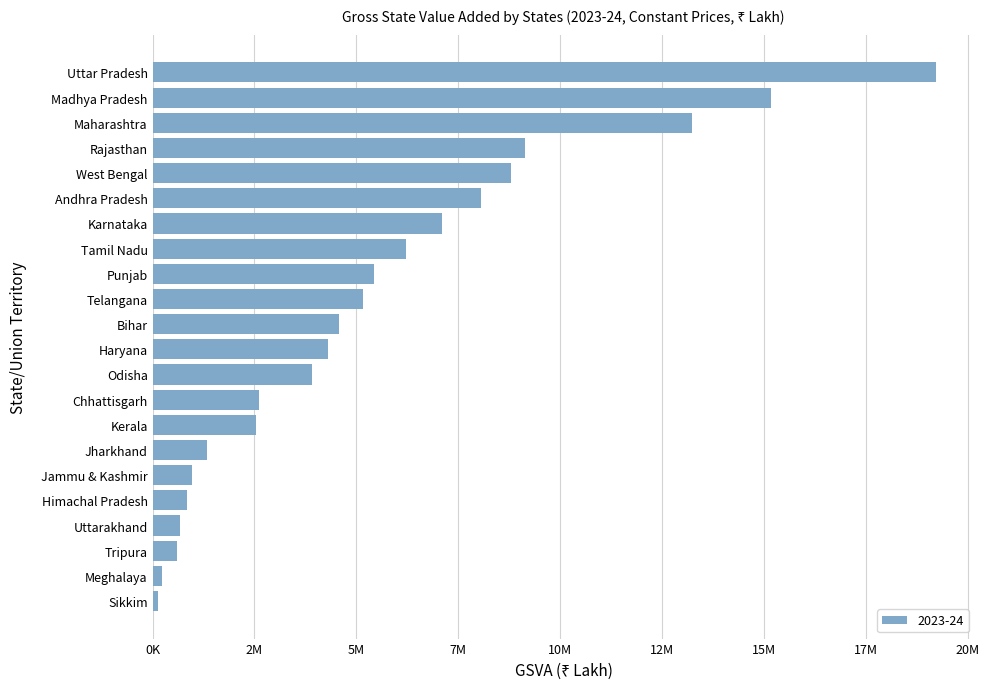

Is it true that the value at Uttarakhand is 363136?

False